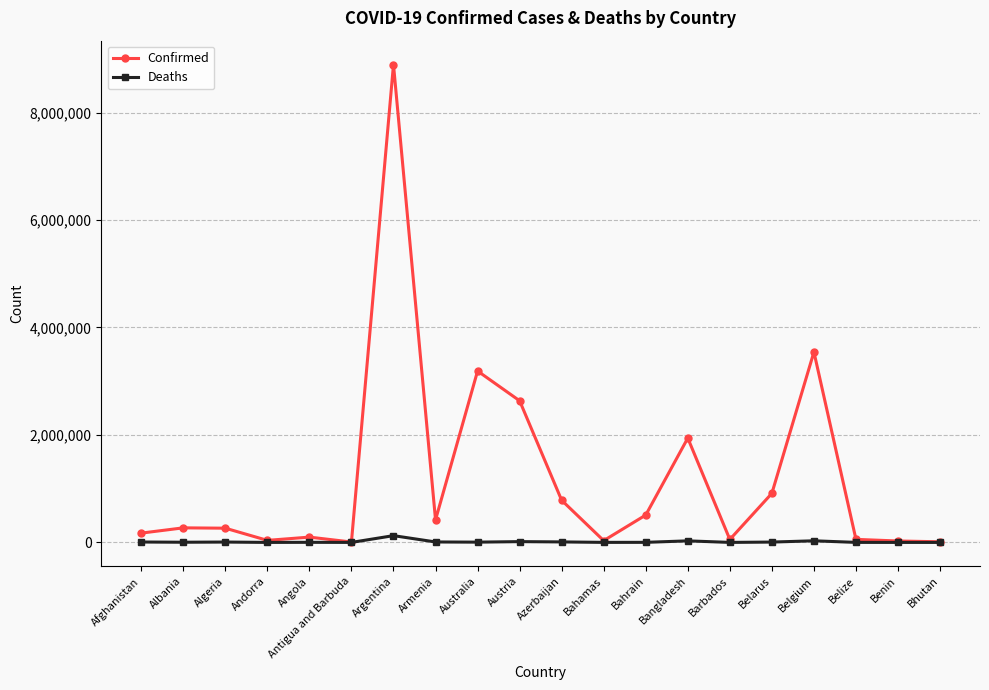

Which series changed the most between Bangladesh and Bhutan?

Confirmed